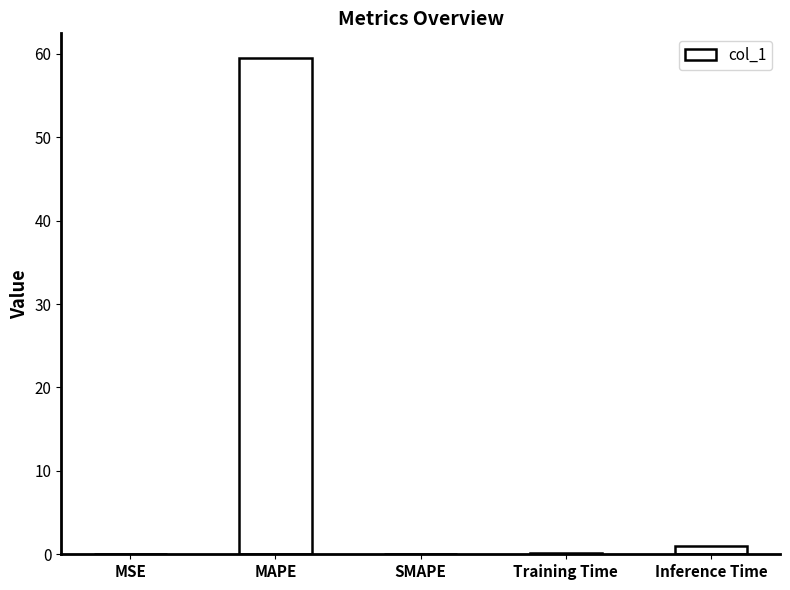

True or false: the data shows -32.3 at SMAPE.

False